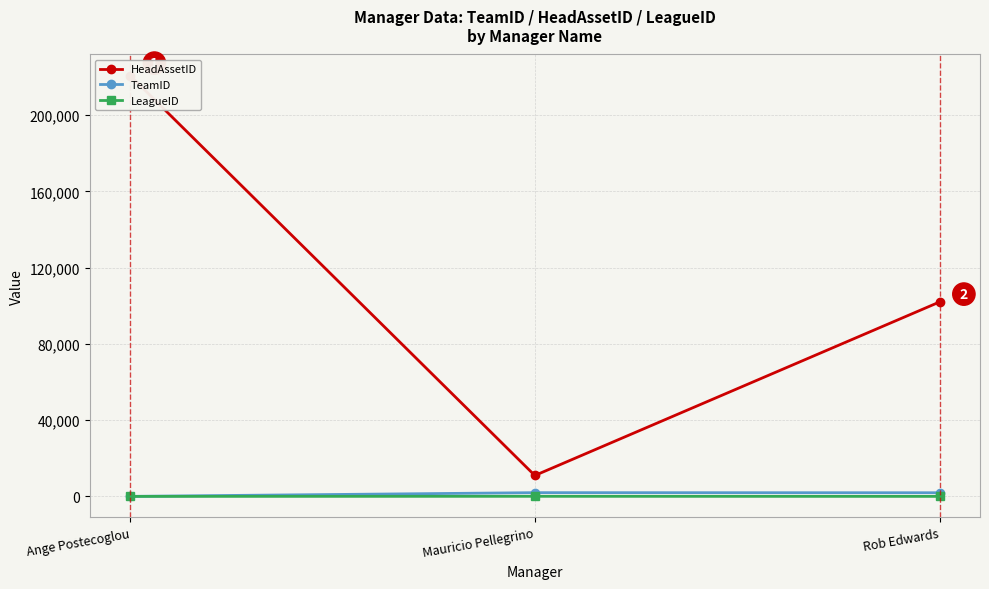

Between Ange Postecoglou and Mauricio Pellegrino, which is larger?

Ange Postecoglou